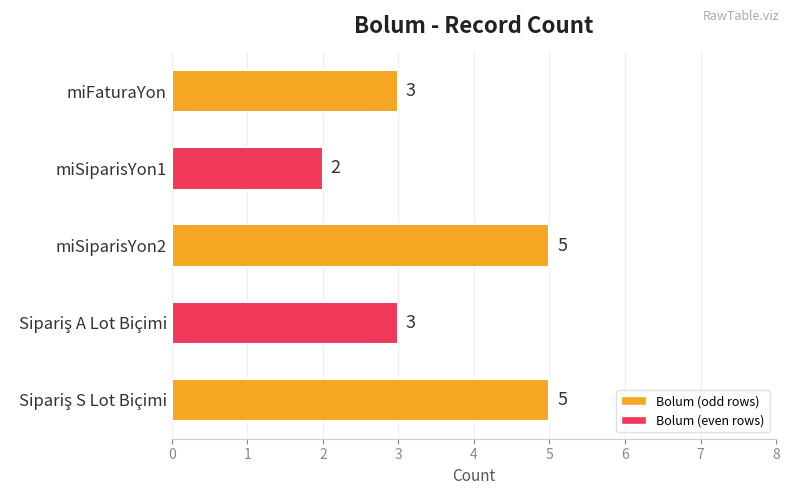

What is the average value?

4